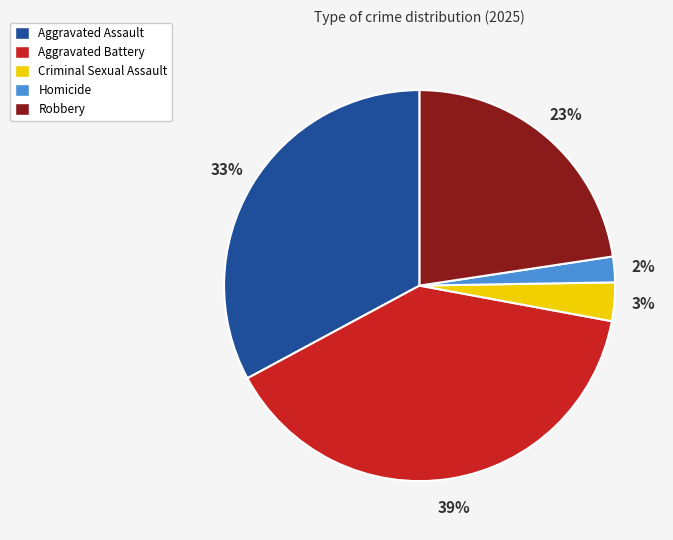

Which slice is the smallest?

Homicide